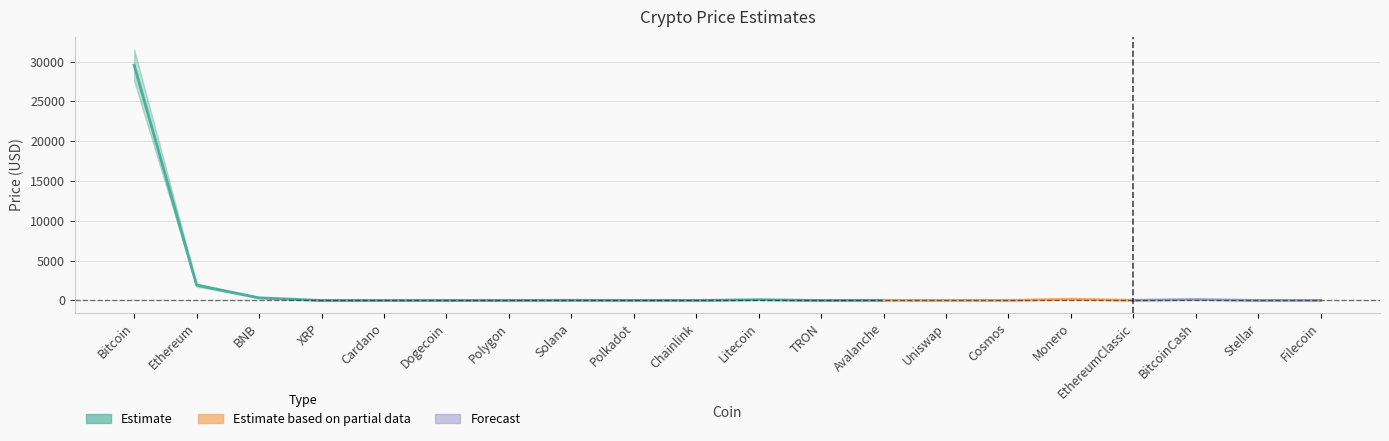

What is the sum of all Price values?

32268.7